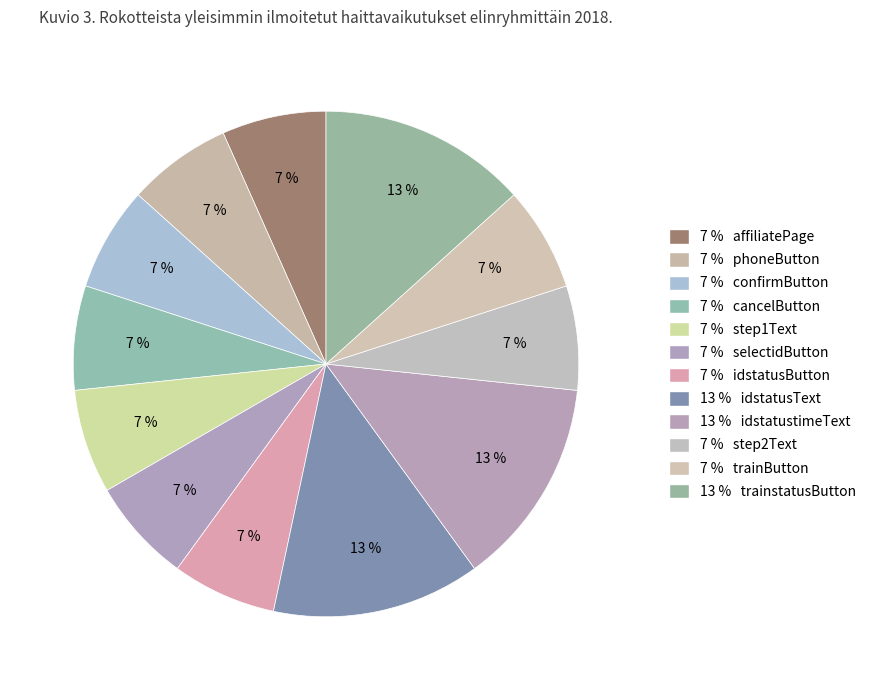

How many slices are in this pie chart?

12